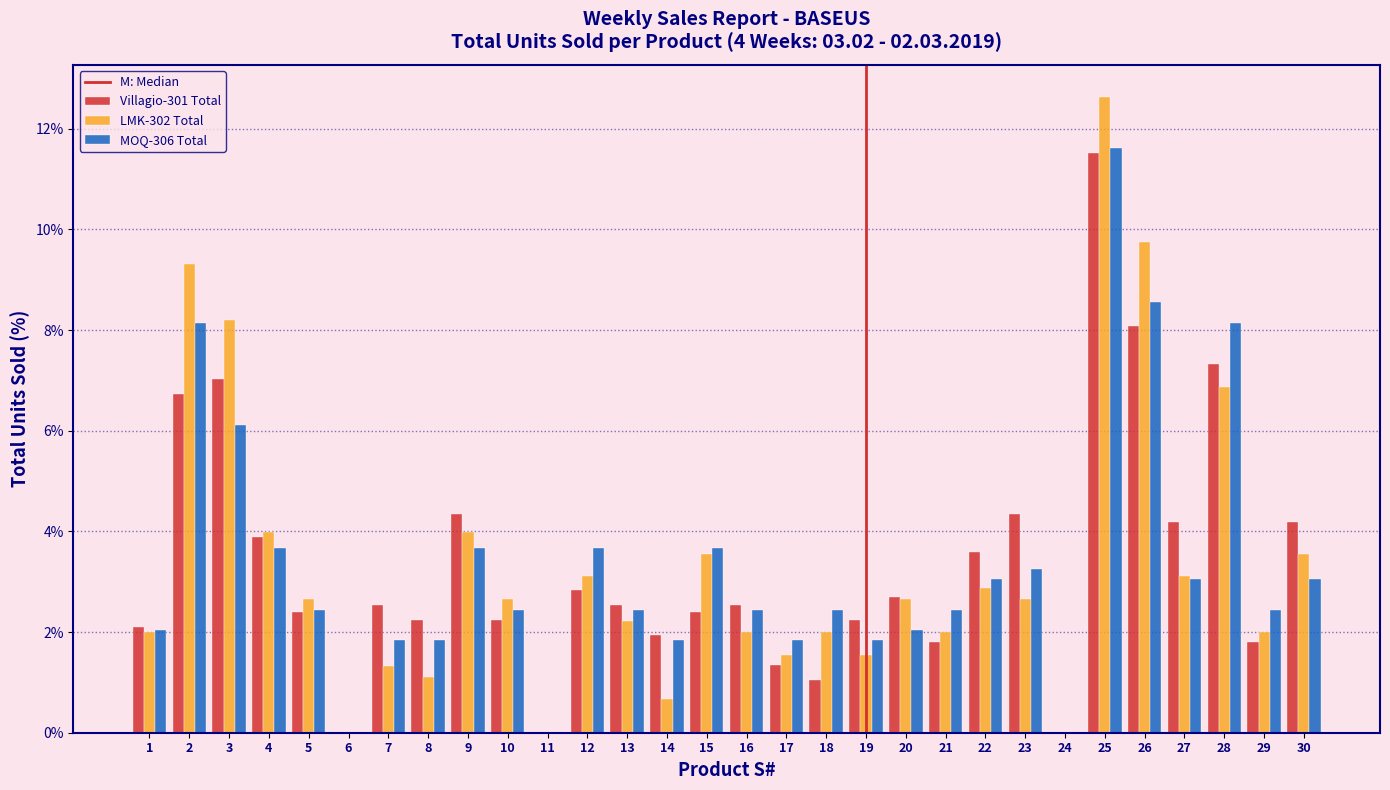

What is the highest value of the Villagio-301 Total series?

11.5